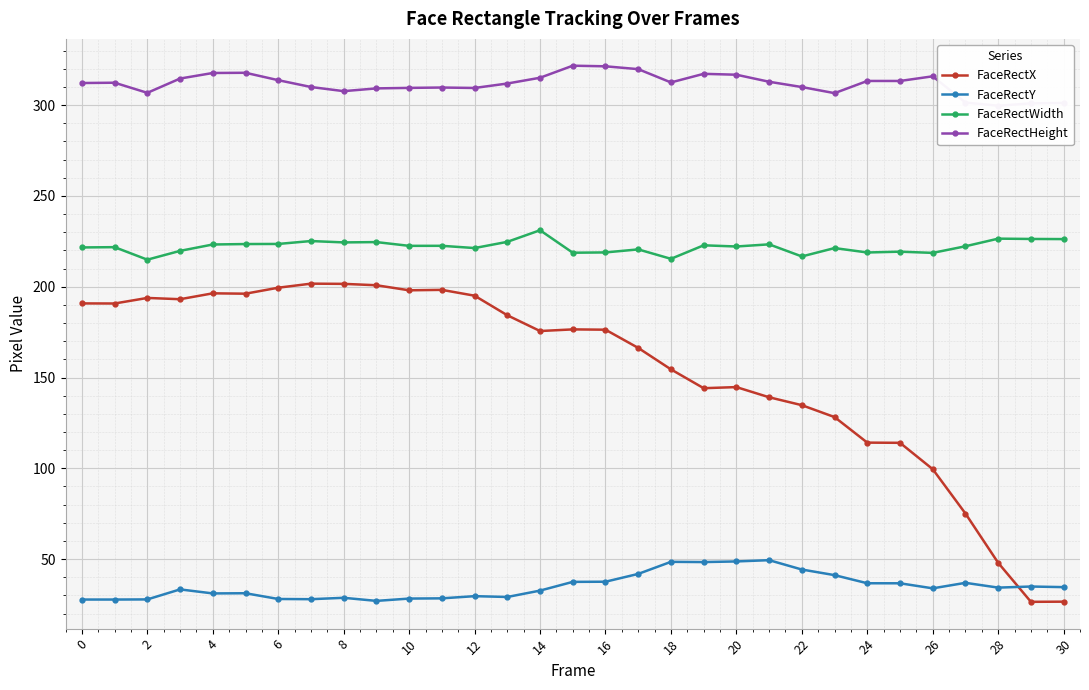

At which label is FaceRectY closest to 38?

16